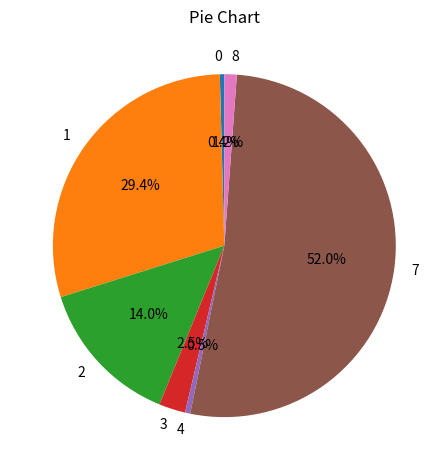

To the nearest percent, what is the difference between the largest and smallest slice percentages?

52%